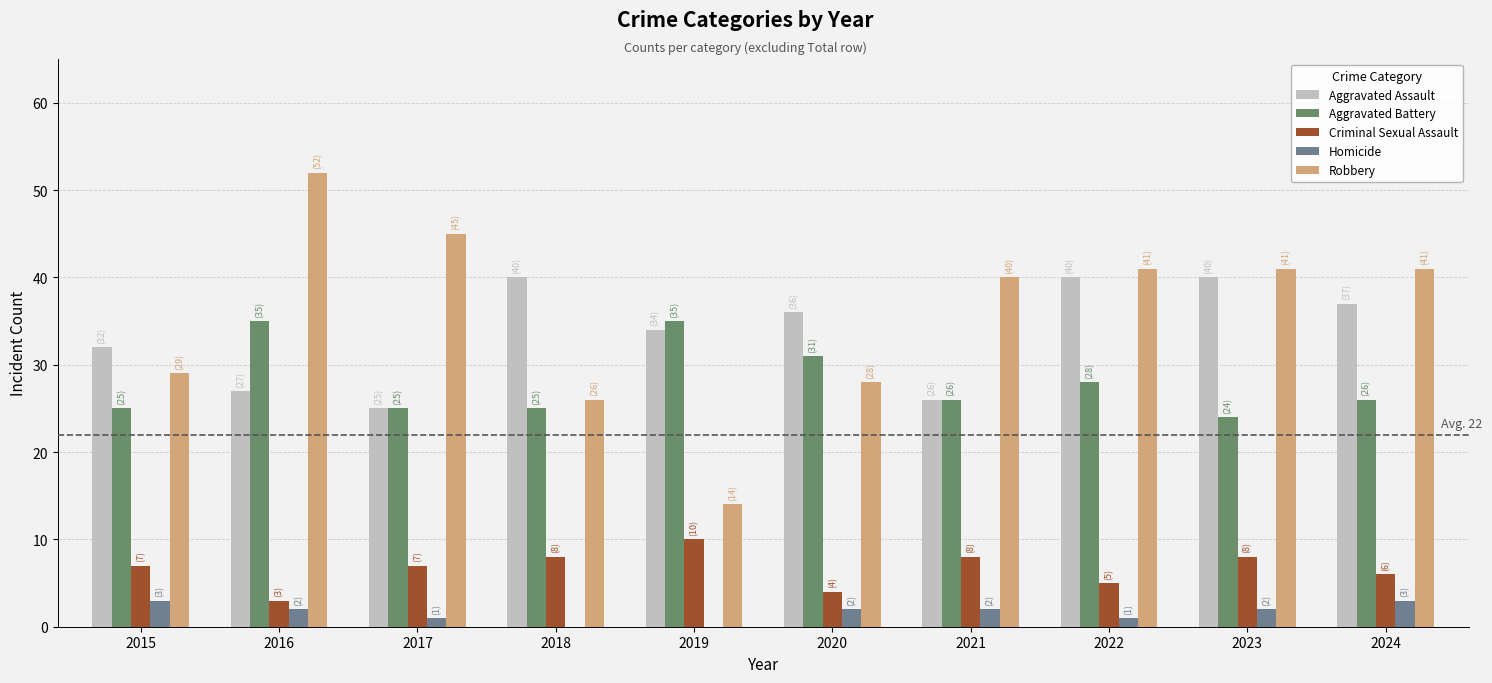

Is it true that Aggravated Battery equals 28 at 2022?

True